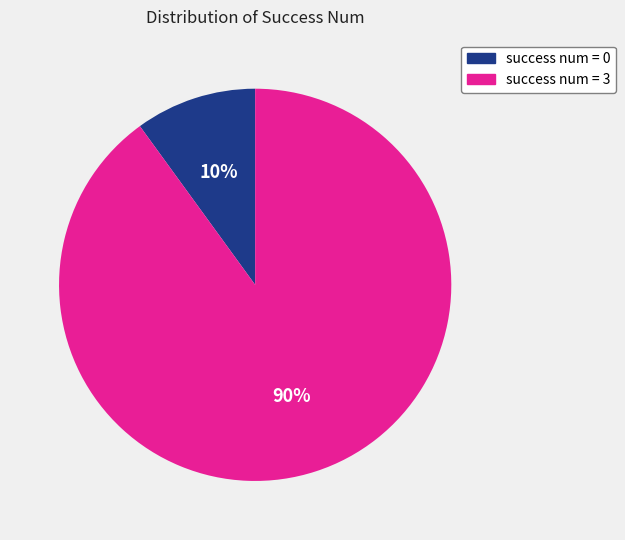

To the nearest percent, what is the difference between the largest and smallest slice percentages?

80%